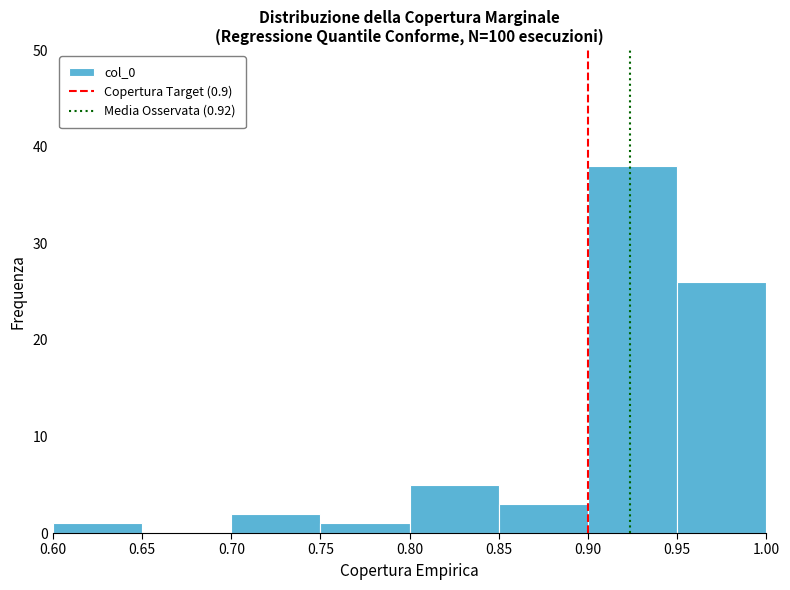

Reading left to right, list every bar in this chart as the range it spans on the x-axis followed by its height. The values are not printed on the chart, so give them approximately, as read against the axis.

0.60 to 0.65: 1
0.65 to 0.70: 0
0.70 to 0.75: 2
0.75 to 0.80: 1
0.80 to 0.85: 5
0.85 to 0.90: 3
0.90 to 0.95: 38
0.95 to 1.00: 26